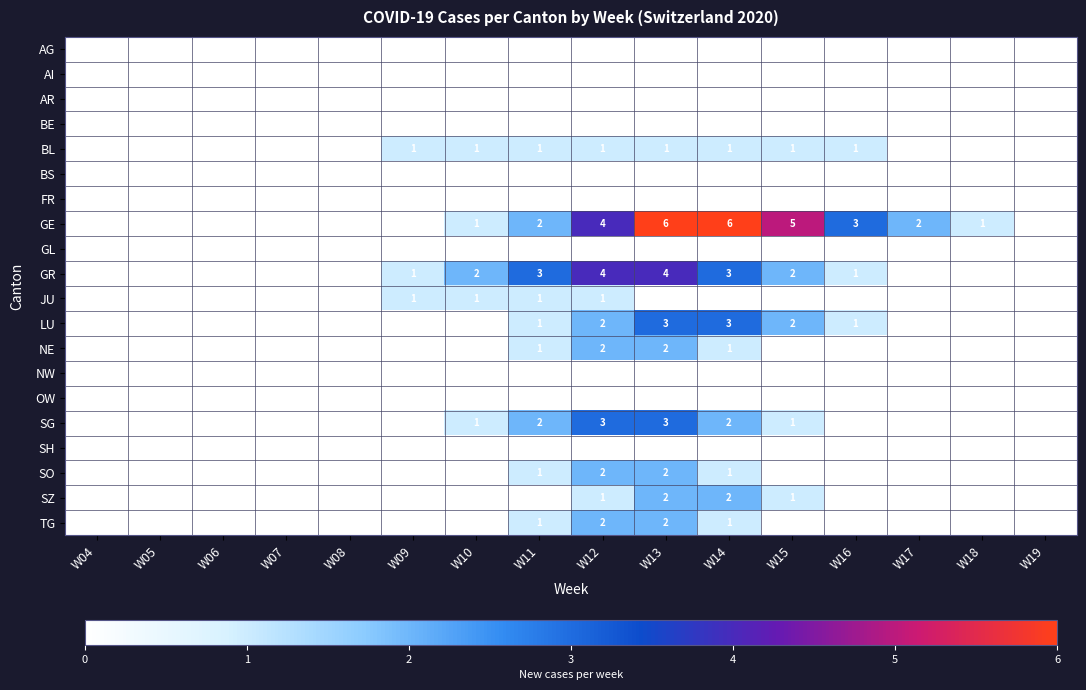

Which has a higher value, W11 or W18?

W11